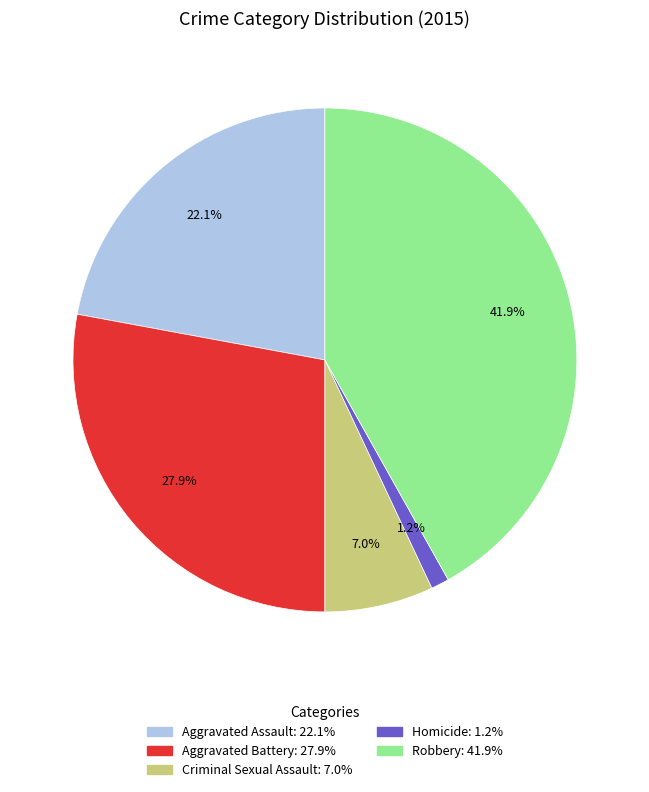

Between Aggravated Assault and Homicide, which is larger?

Aggravated Assault